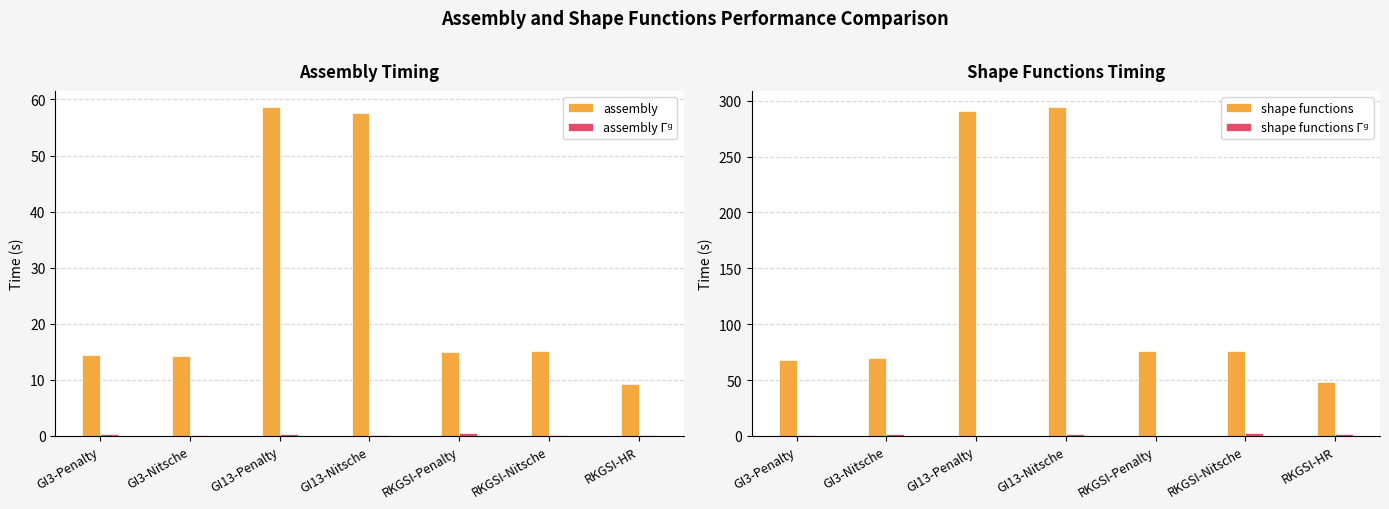

Does the chart contain stacked bars?

No